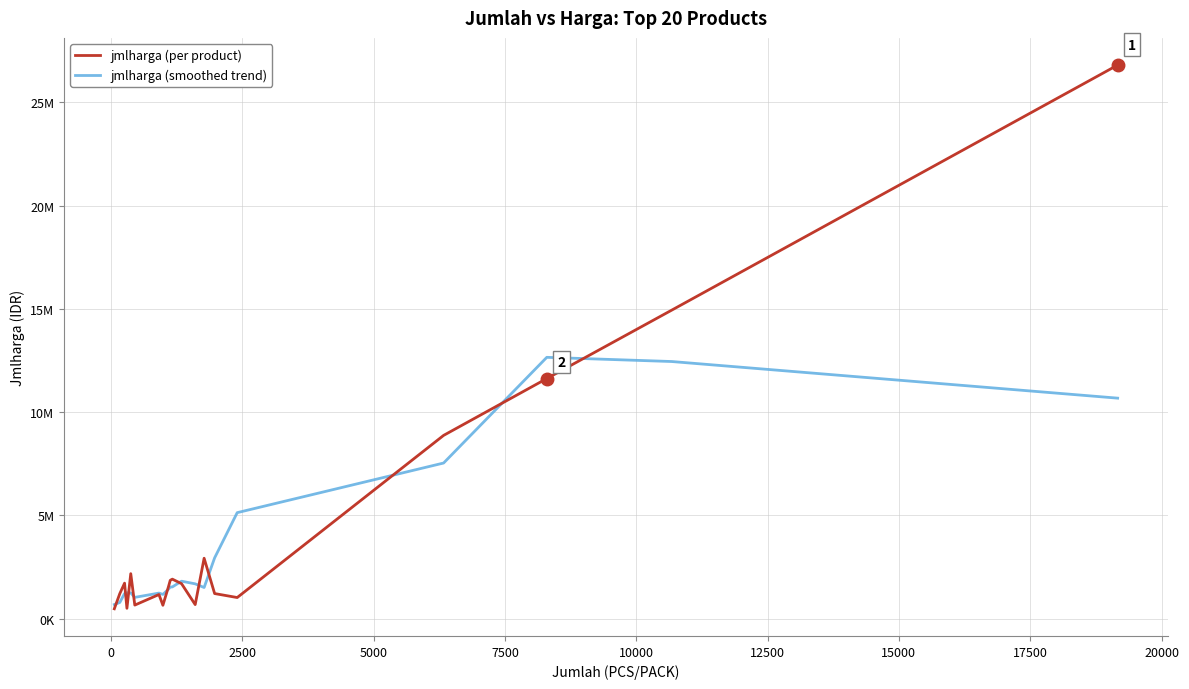

How many interior local peaks does the jmlharga (smoothed trend) series have?

4